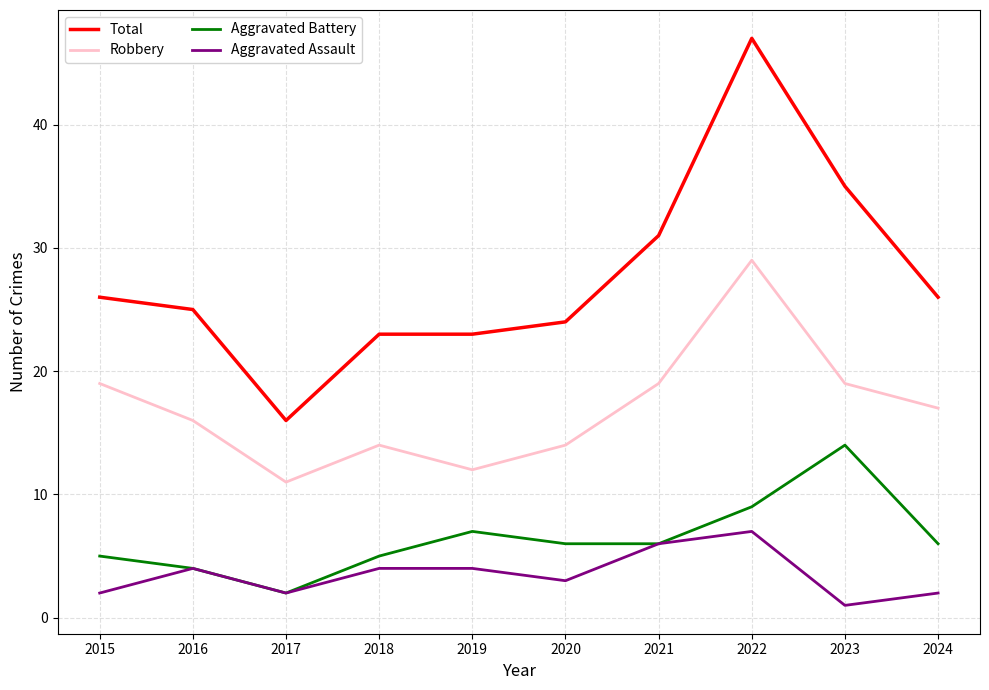

True or false: Robbery and Total intersect in this chart.

False